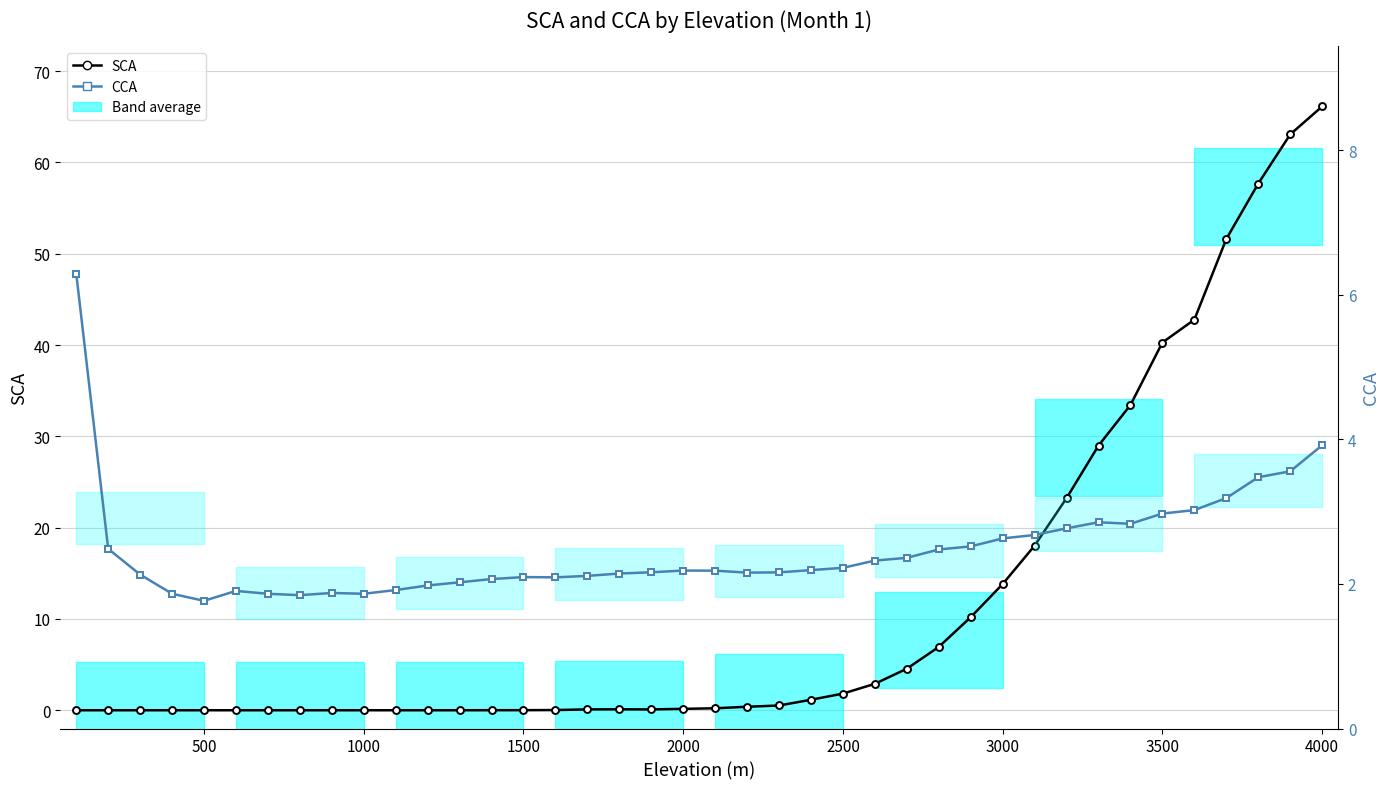

How many categories are shown in the chart?

40